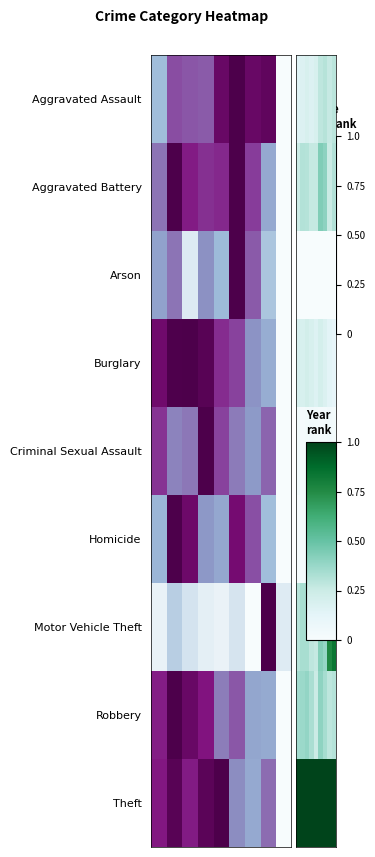

Which series has the largest total across all categories?

Theft